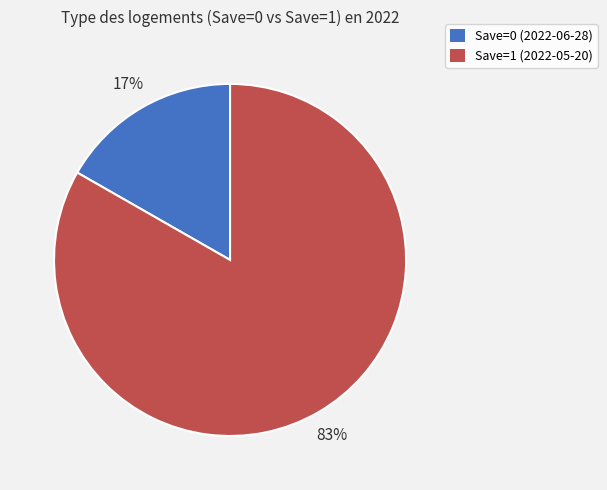

The Save=1 (2022-05-20) slice represents 90% of the pie. True or false?

False